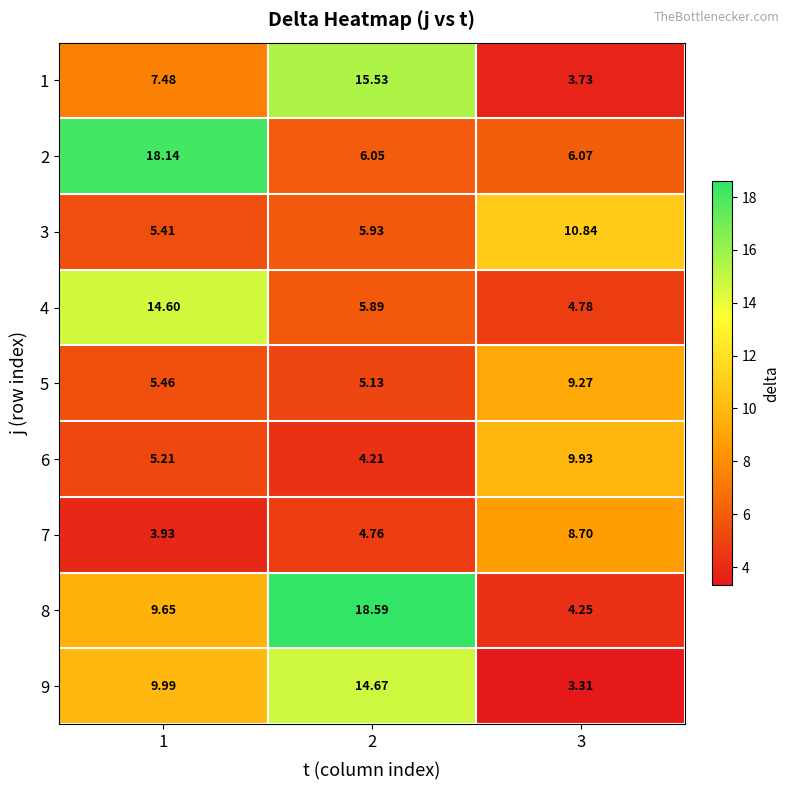

Count the number of data series in this chart.

9